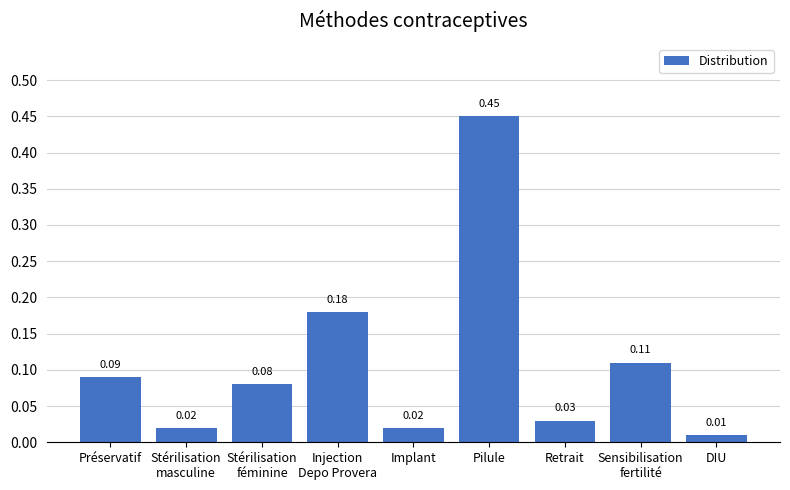

What is the sum of all values?

1.0